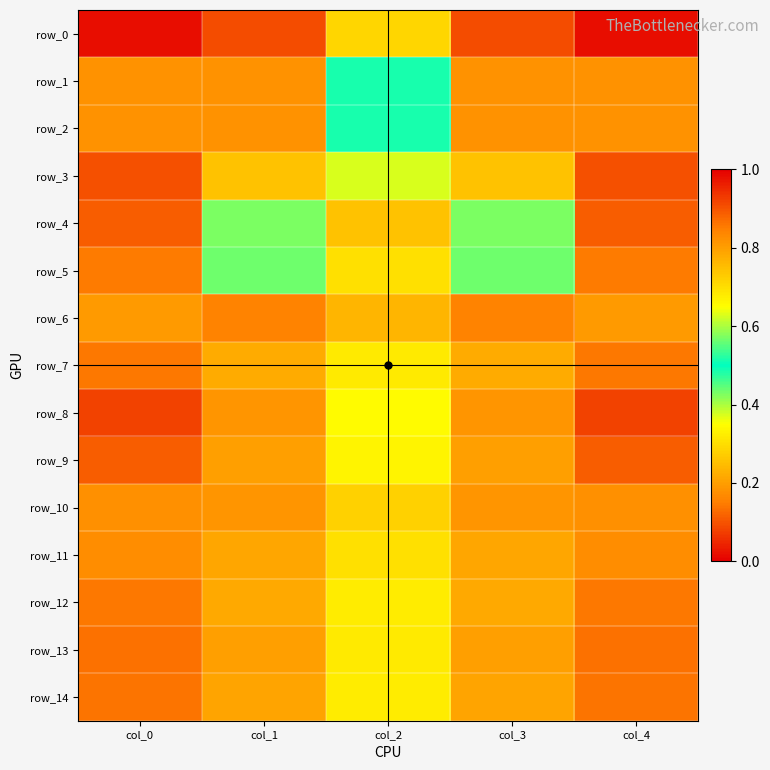

Which has a higher value, col_4 or col_2?

col_4